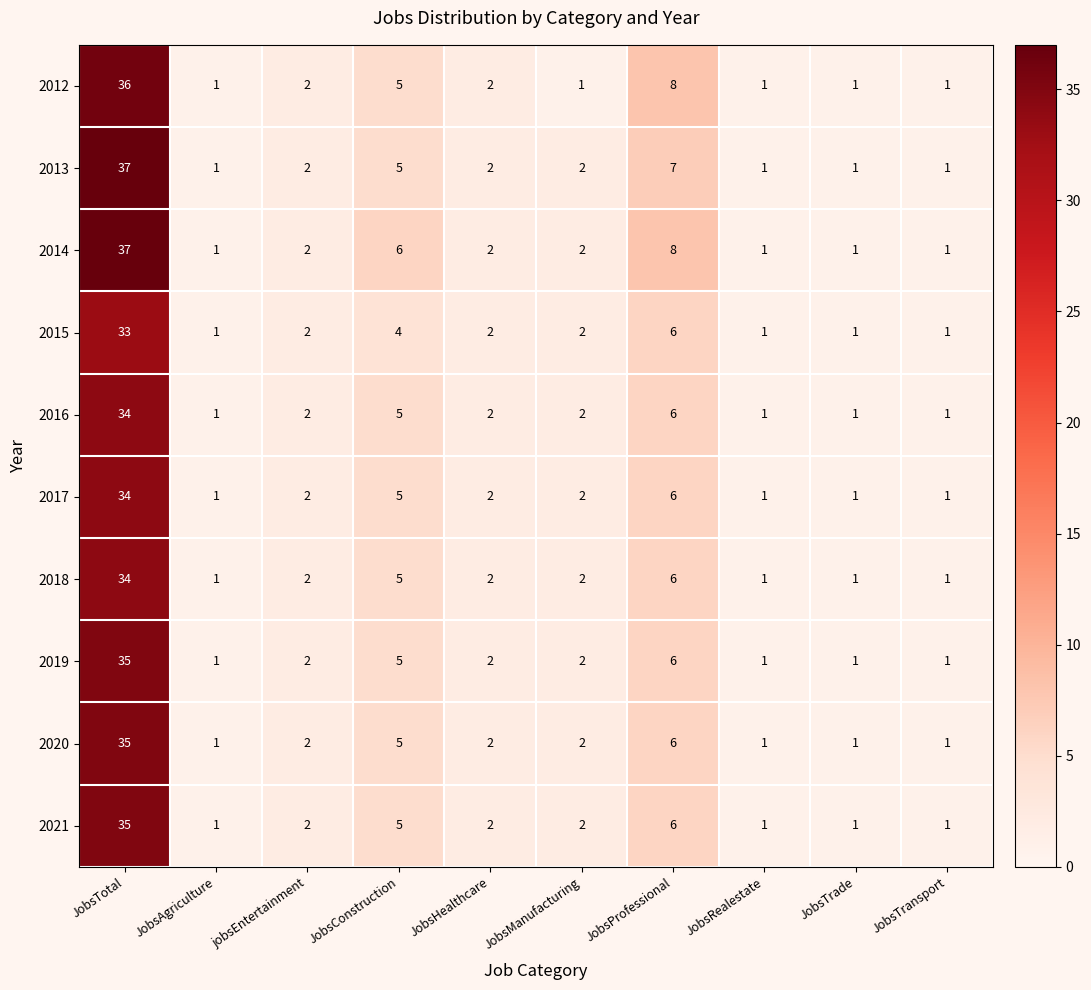

How many data points does each series have?

10